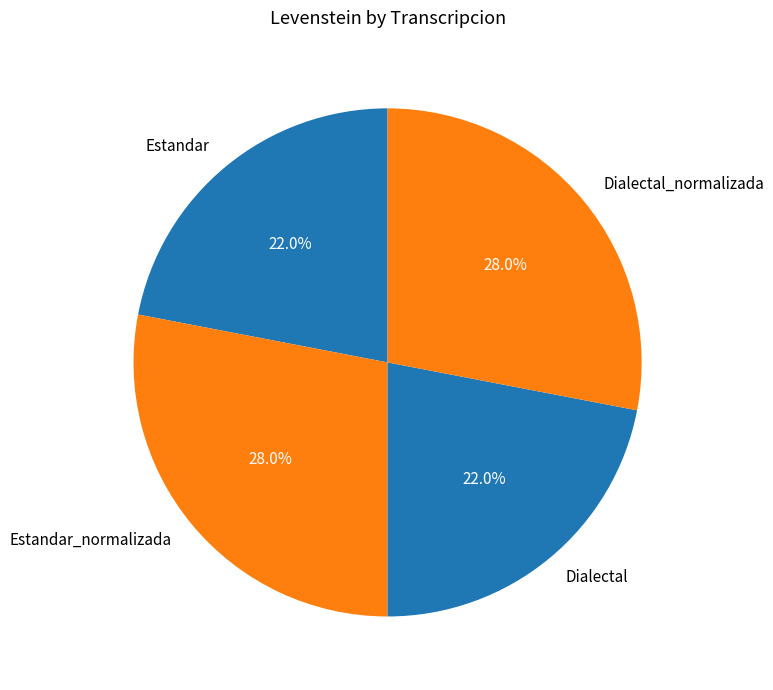

Is there any slice that represents more than half of the pie?

No